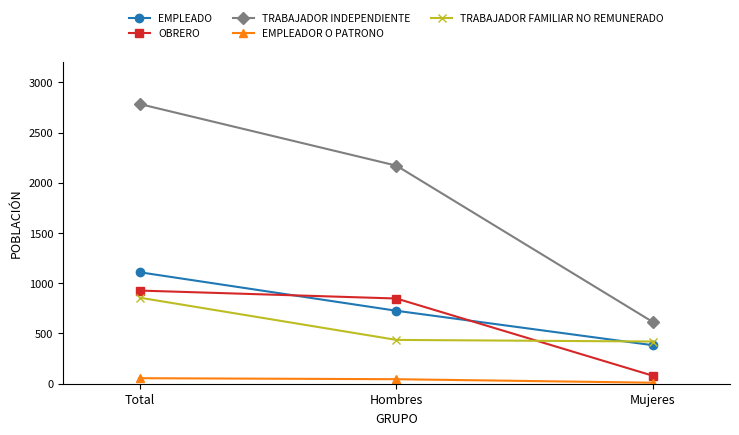

Which category has the highest value across all series?

Total